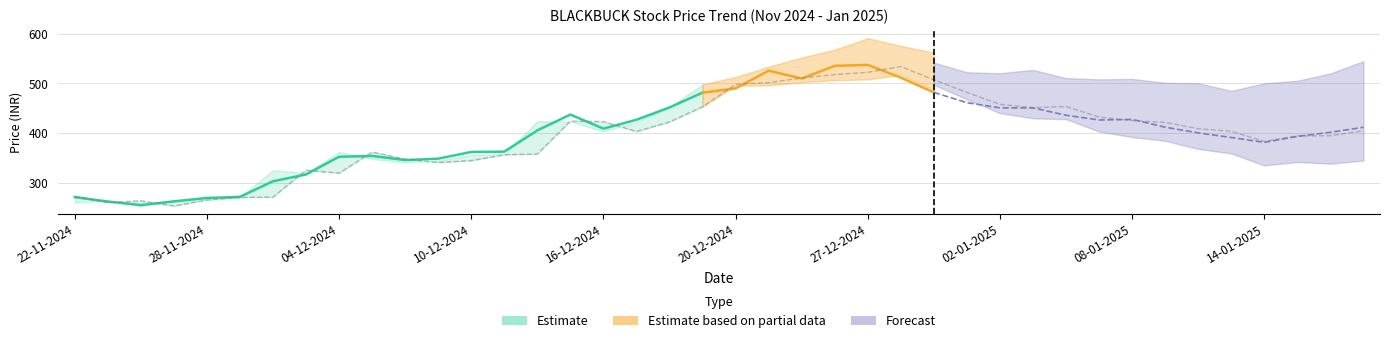

Reading left to right, extract all data points from this chart.

close_price: 260.1	263.8	253.2	265.1	270.4	271.1	325.3	319.3	361.9	347.7	340.8	344.6	356.4	357.9	424.1	423.2	403.1	422.4	453.0	498.1	501.6	510.9	517.9	522.4	534.0	507.2	481.9	457.8	451.3	453.4	432.3	425.1	421.4	408.9	403.5	383.4	394.1	394.6	404.6	424.9
prev_close: 273.0	260.1	263.8	253.2	265.1	270.4	271.1	325.3	319.3	361.9	347.7	340.8	344.6	356.4	357.9	424.1	423.2	403.1	422.4	453.0	498.1	501.6	510.9	517.9	522.4	534.0	507.2	481.9	457.8	451.3	453.4	432.3	425.1	421.4	408.9	403.5	383.4	394.1	394.6	404.6
avg_price: 271.0	262.1	254.9	262.3	269.3	271.5	302.9	316.5	352.2	353.9	345.6	348.4	361.9	362.6	405.3	437.3	408.9	426.8	451.6	481.4	489.9	525.7	509.8	535.4	537.3	511.6	481.9	461.2	450.8	450.6	435.9	426.4	427.5	411.8	400.4	391.1	381.3	393.3	401.6	411.6